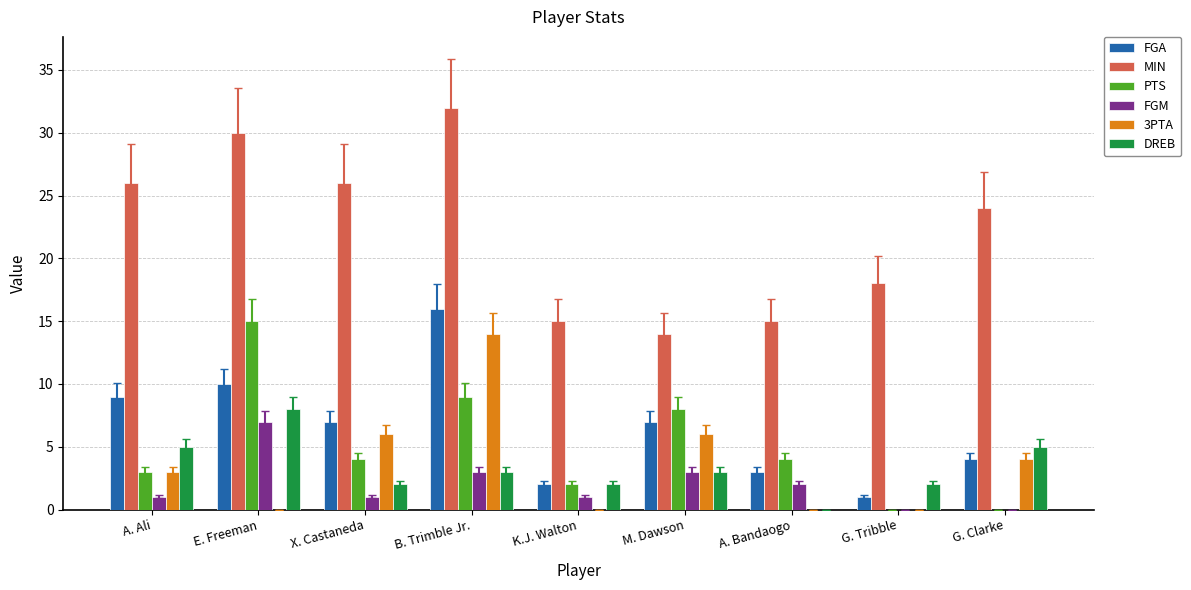

The FGM series shows 0 at G. Clarke. True or false?

True